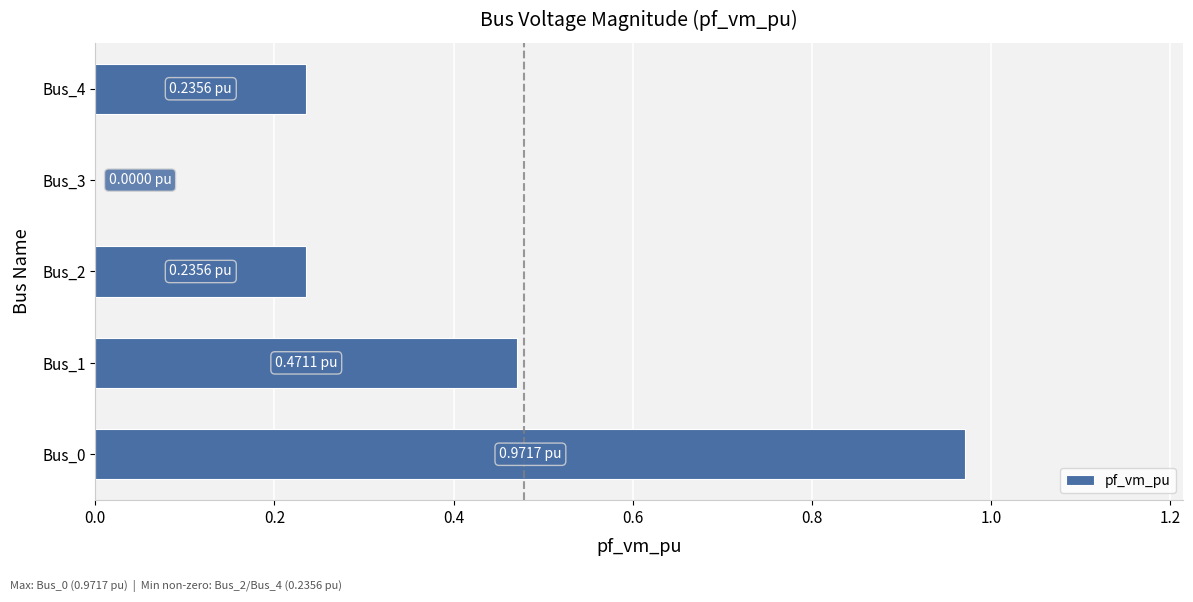

What is the sum of all values?

1.9